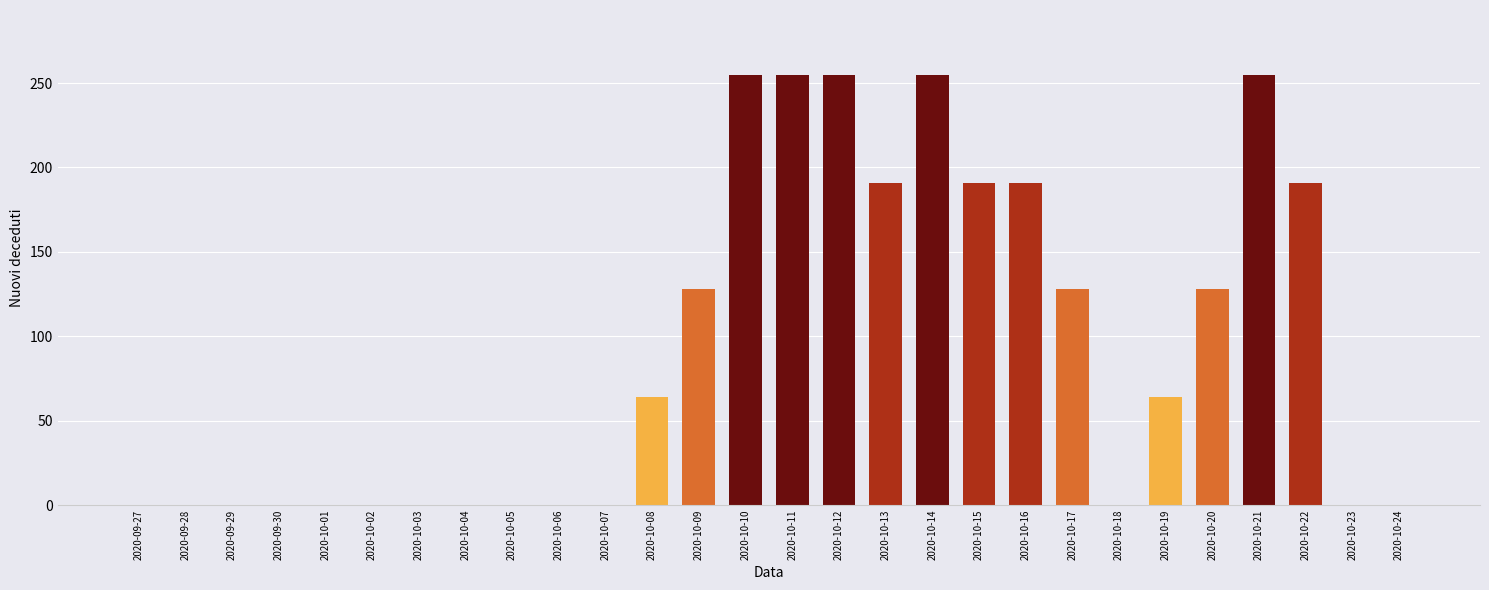

Reading left to right, what are all the values shown in this chart?

2020-09-27=0	2020-09-28=0	2020-09-29=0	2020-09-30=0	2020-10-01=0	2020-10-02=0	2020-10-03=0	2020-10-04=0	2020-10-05=0	2020-10-06=0	2020-10-07=0	2020-10-08=64	2020-10-09=128	2020-10-10=255	2020-10-11=255	2020-10-12=255	2020-10-13=191	2020-10-14=255	2020-10-15=191	2020-10-16=191	2020-10-17=128	2020-10-18=0	2020-10-19=64	2020-10-20=128	2020-10-21=255	2020-10-22=191	2020-10-23=0	2020-10-24=0